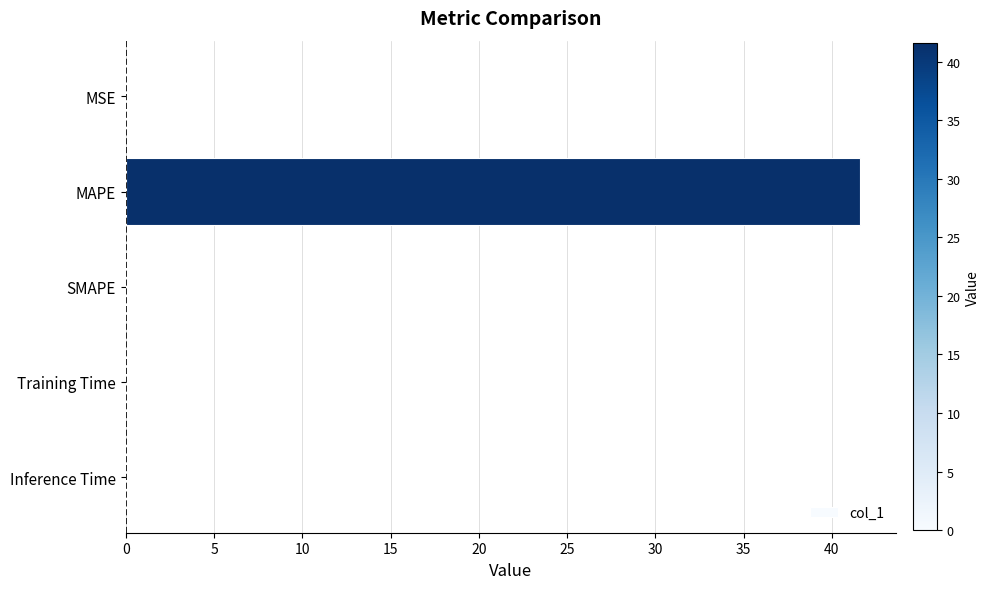

What is the greatest value displayed?

41.6